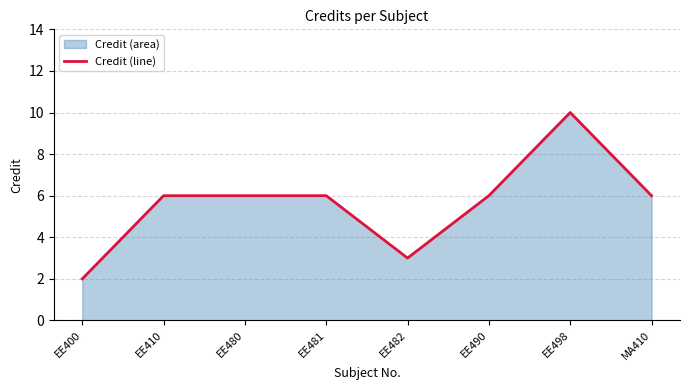

Is it true that the value at EE410 is 1?

False